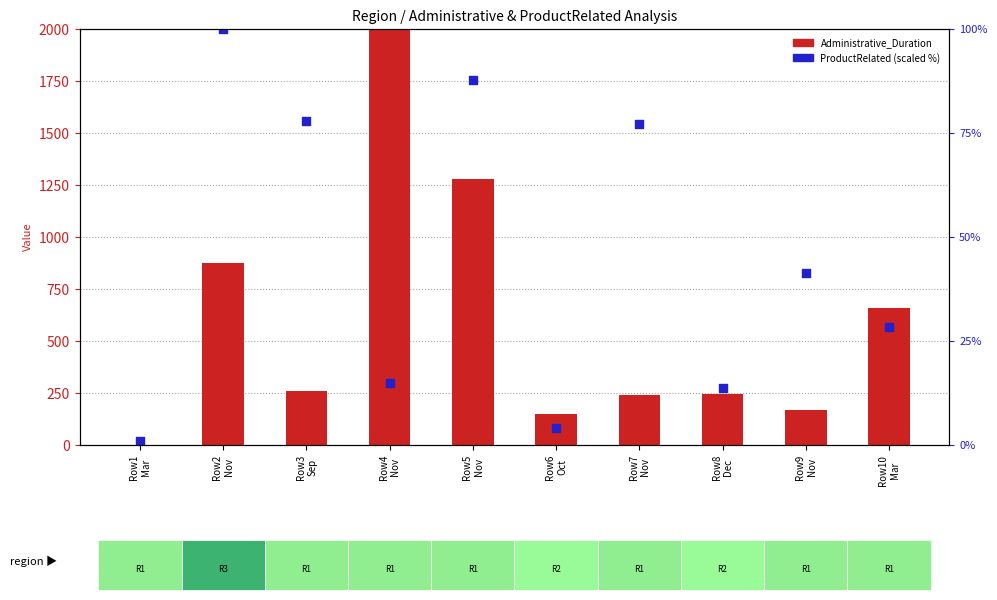

At which category is the sum across all series the highest?

Row4
Nov